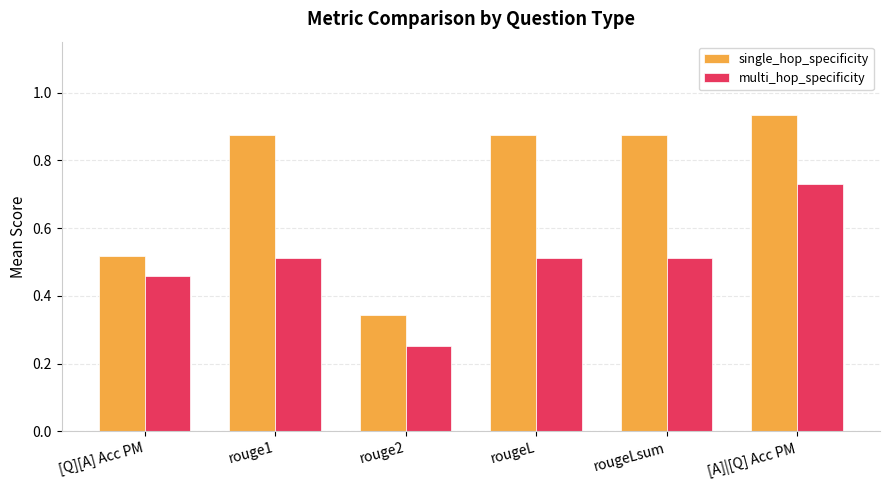

Which series has the largest total across all categories?

single_hop_specificity